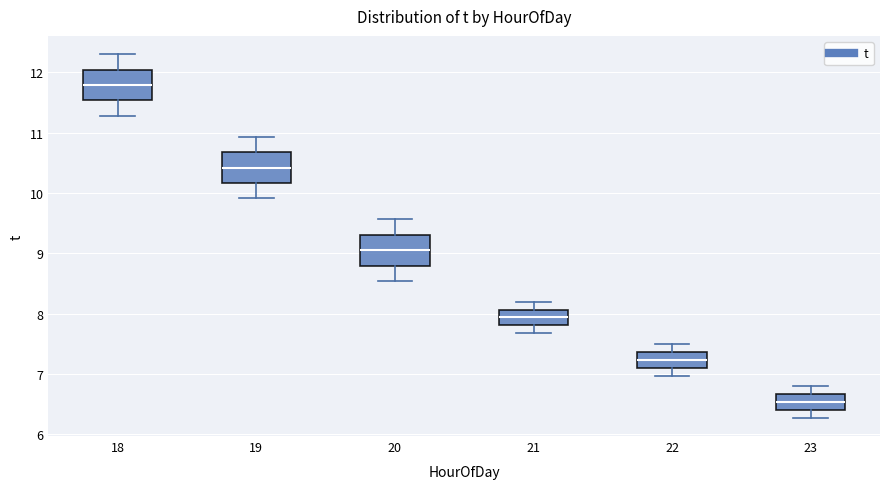

Where does the lower whisker of the box at x = 19 end on the y-axis? The values are not printed on the chart, so give them approximately, as read against the axis.

9.9